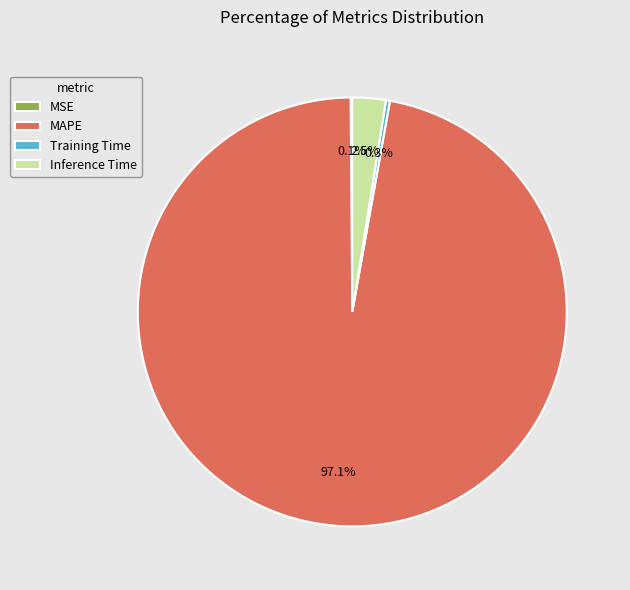

Which slice represents more than half of the pie?

MAPE